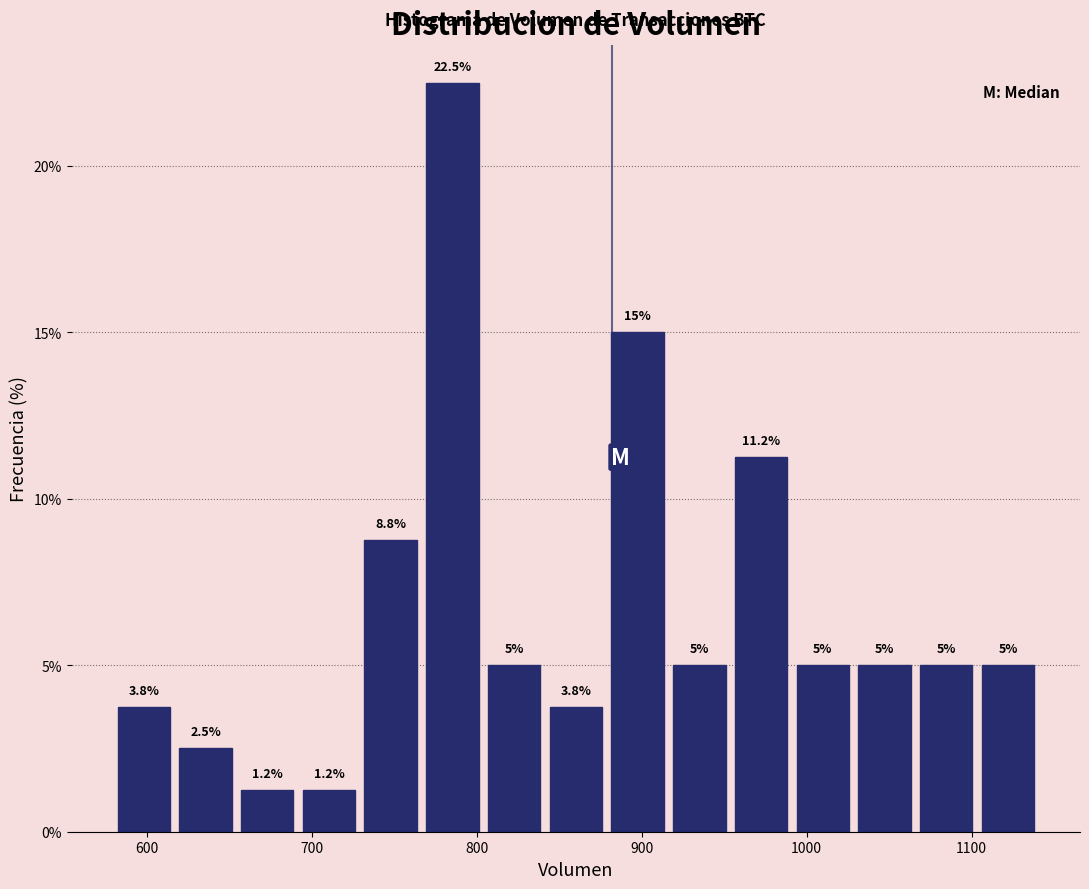

Around what value on the x-axis is the tallest bar? Give the approximate position of its centre, as read against the axis.

790